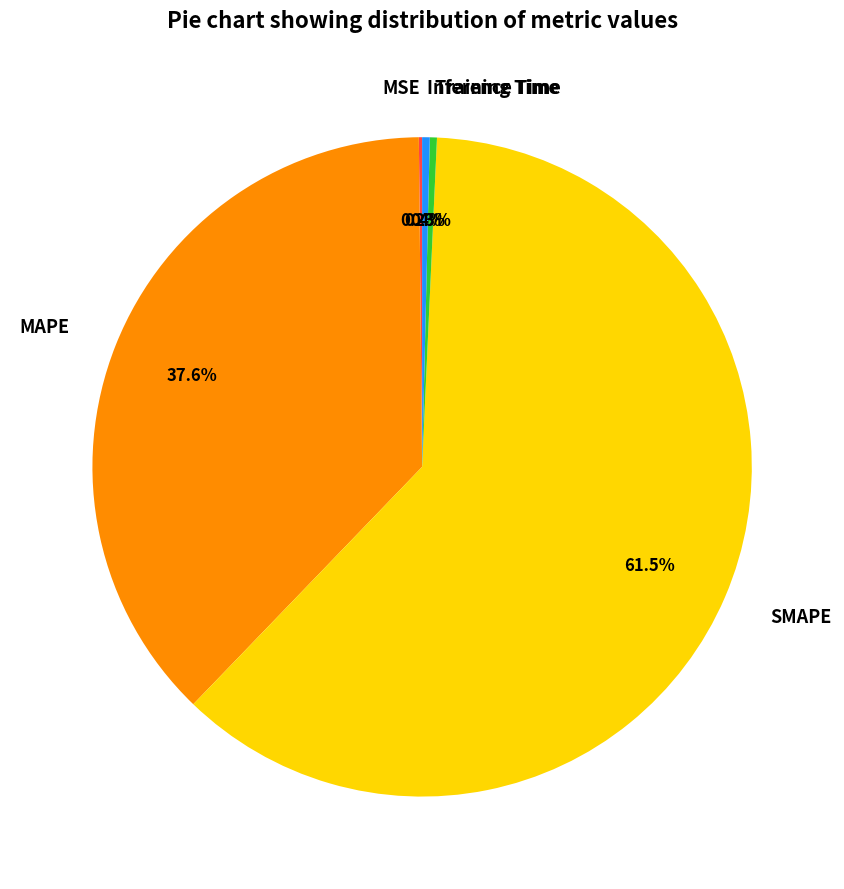

Which has a higher value, SMAPE or MAPE?

SMAPE